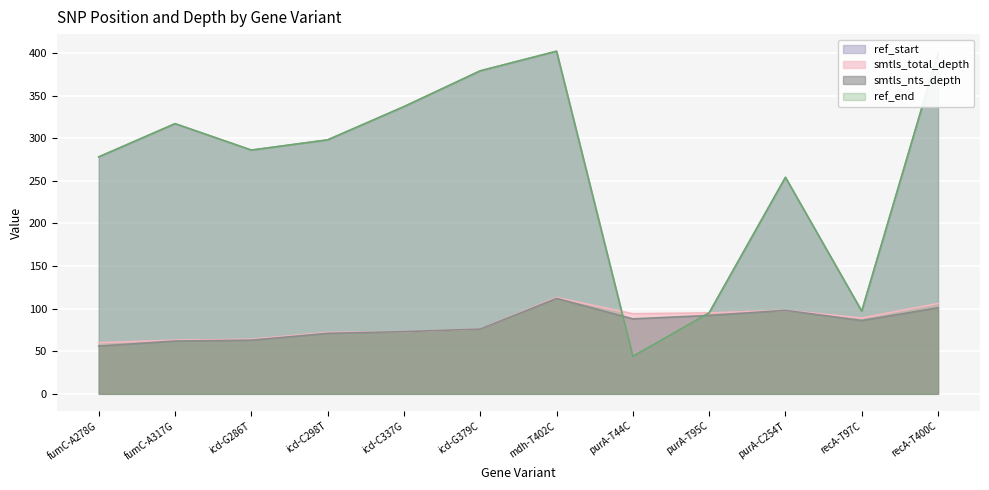

Does the chart display data point markers on the line(s)?

No